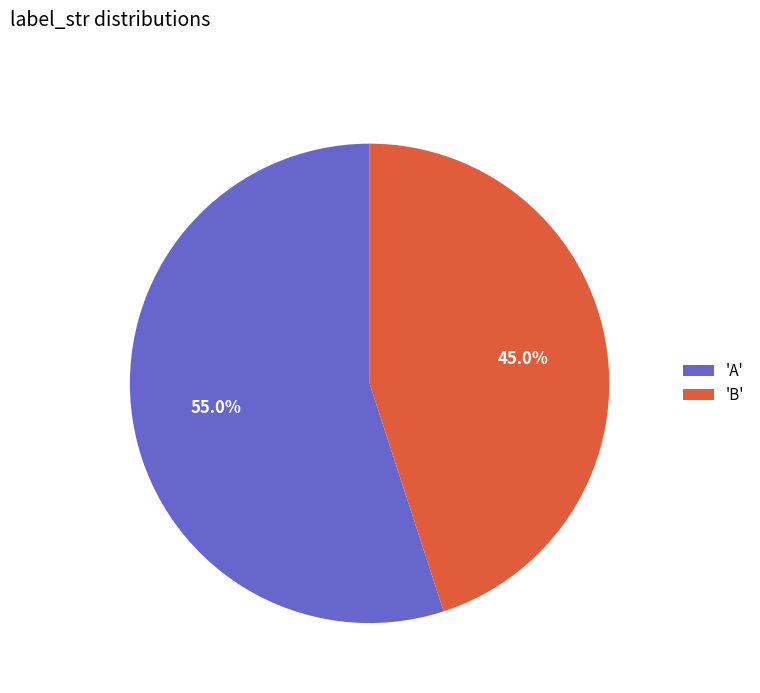

How many segments does this pie chart have?

2